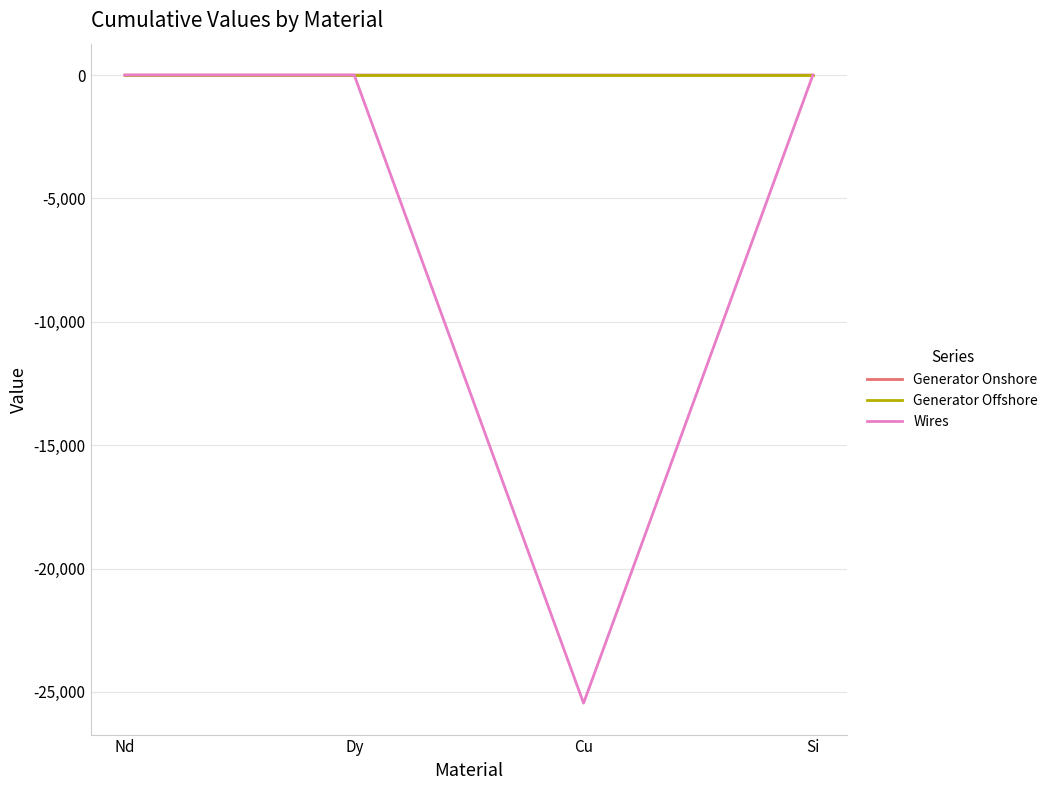

Is this an area chart (filled region under the line)?

No